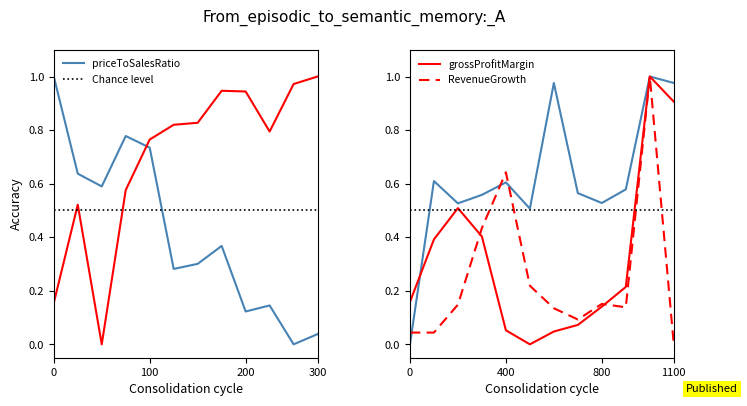

How many lines are shown in the chart?

5